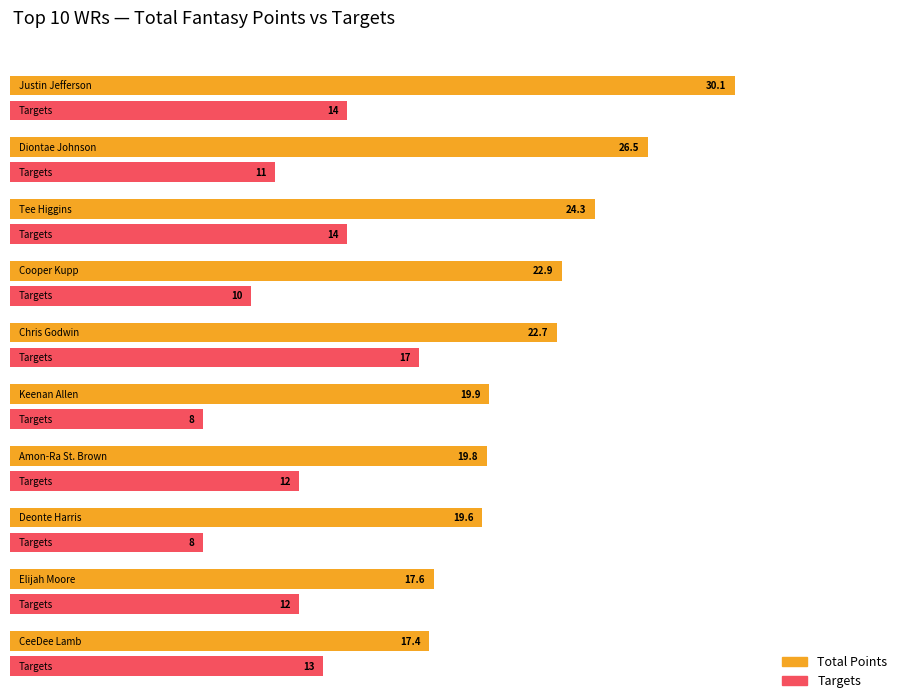

Is the value of Targets at Amon-Ra St. Brown greater than the value of TotalPoints at Deonte Harris?

No